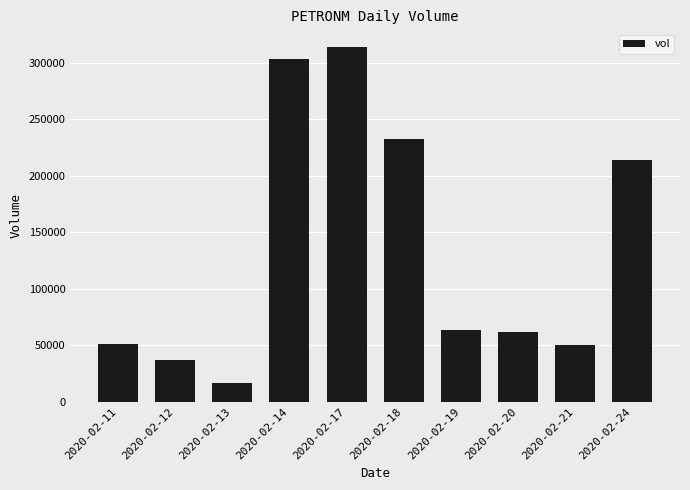

How many data points does each series have?

10